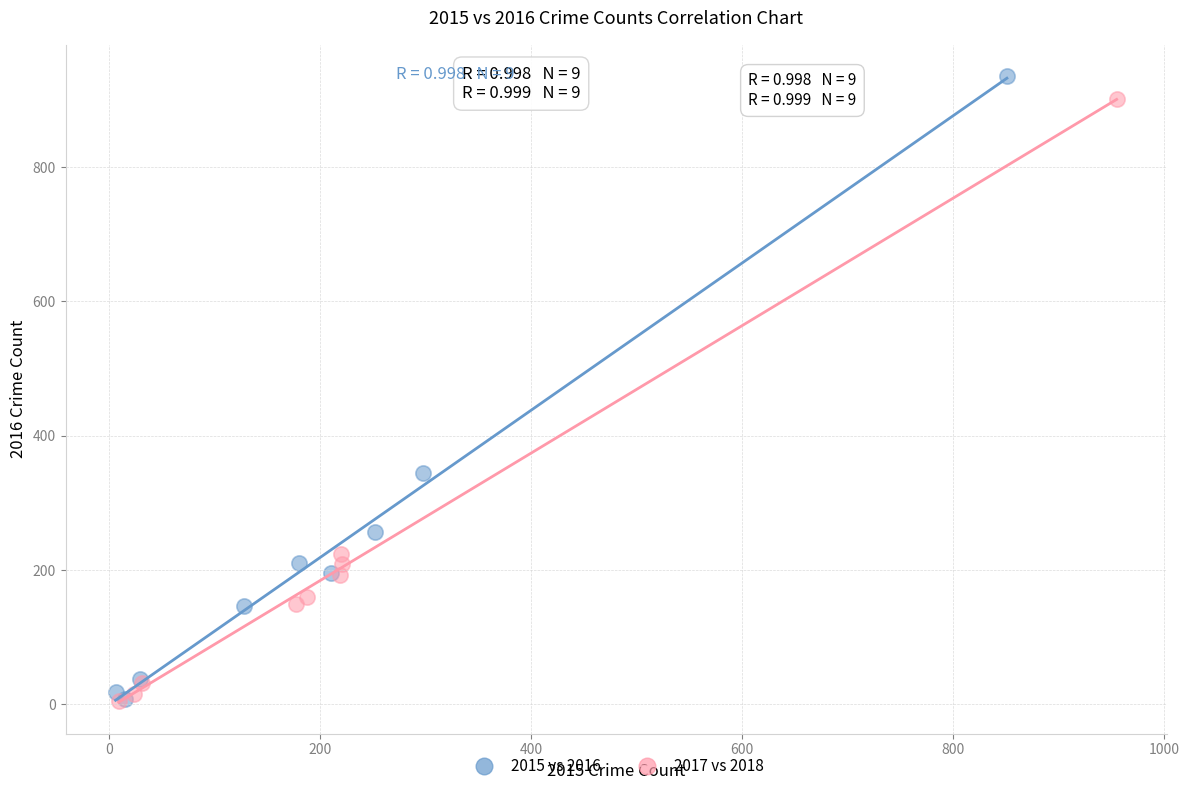

Which series reaches the maximum Y coordinate?

2015 vs 2016